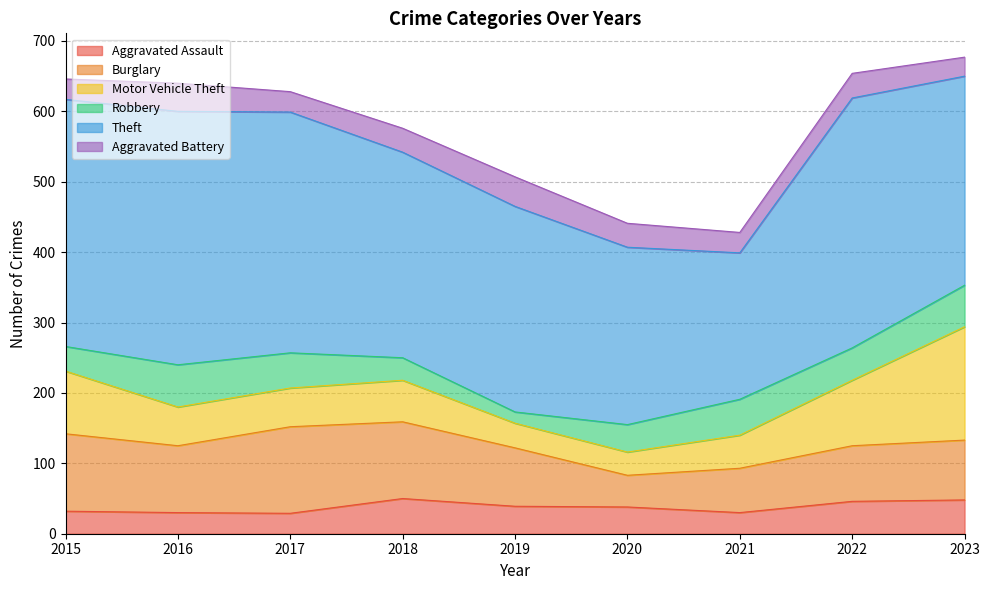

True or false: Burglary and Theft cross at least once.

False